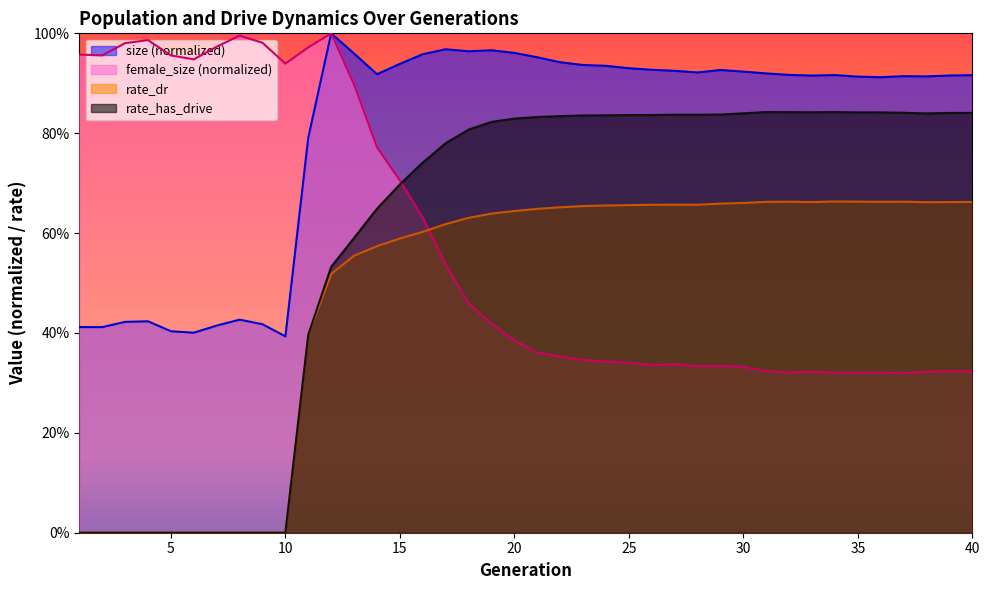

Where is rate_has_drive nearest to the value 0?

1